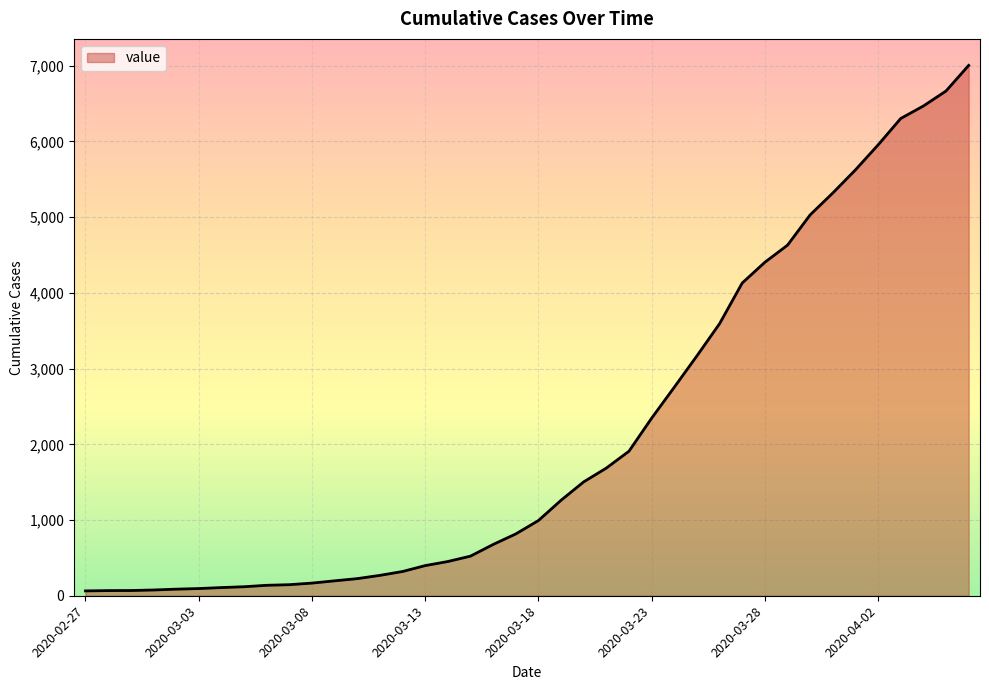

What is the greatest value displayed?

7004